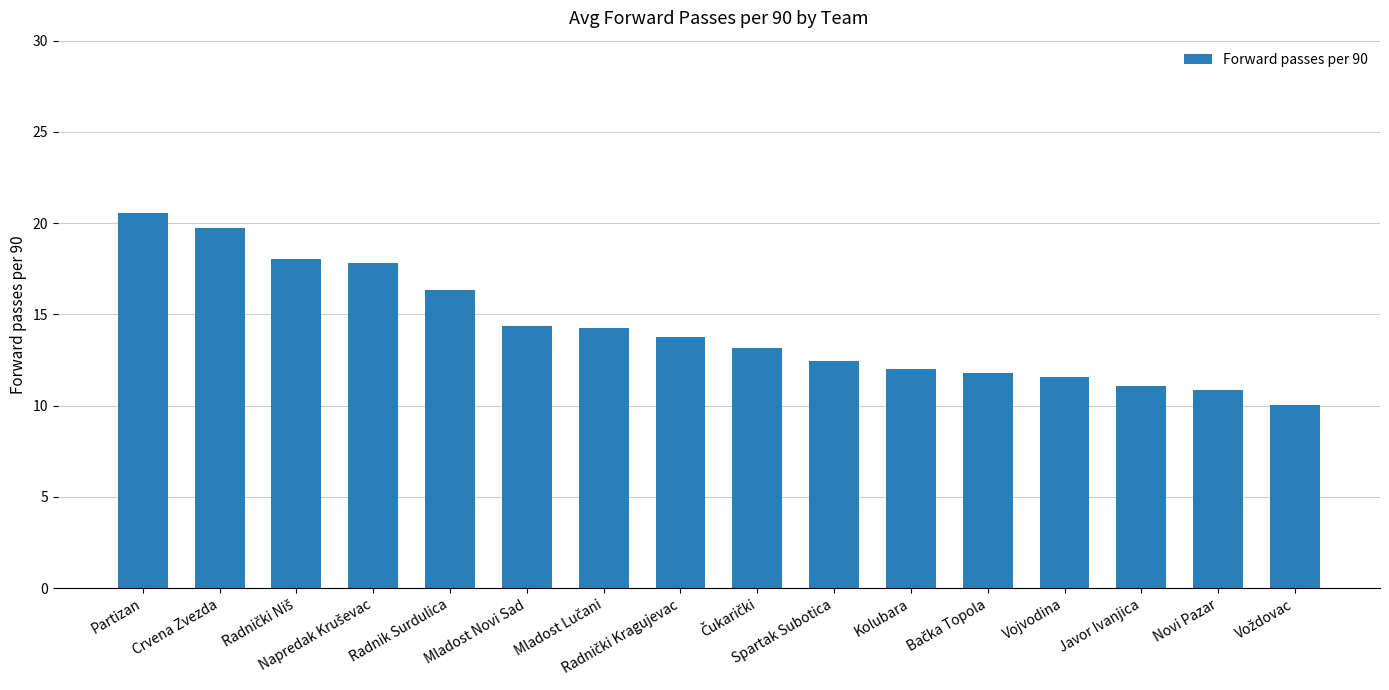

What is the change in value from Partizan to Spartak Subotica?

-8.1